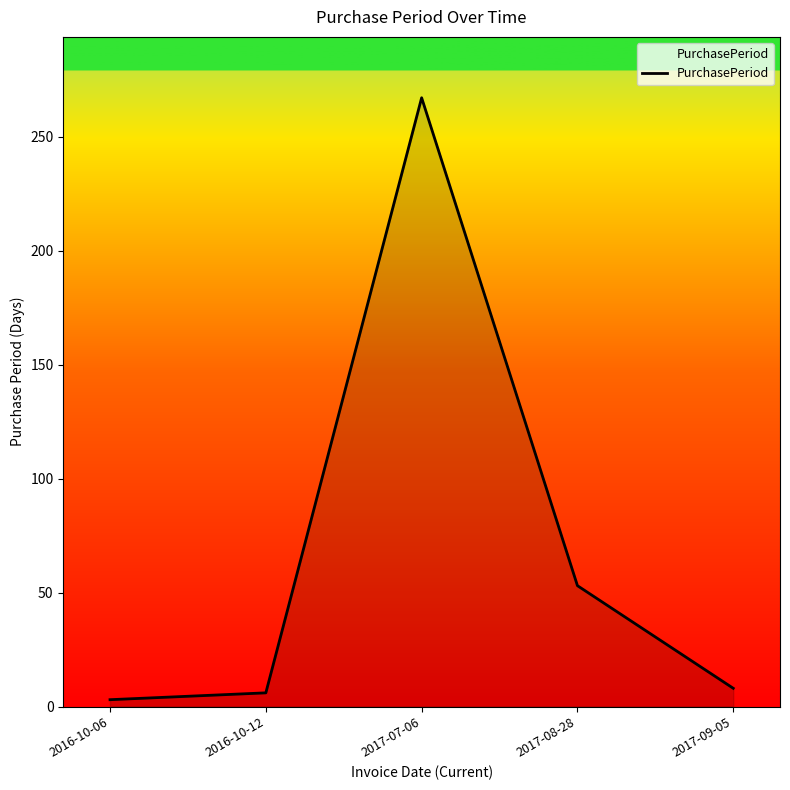

At which category does the chart reach its minimum across all series?

2016-10-06